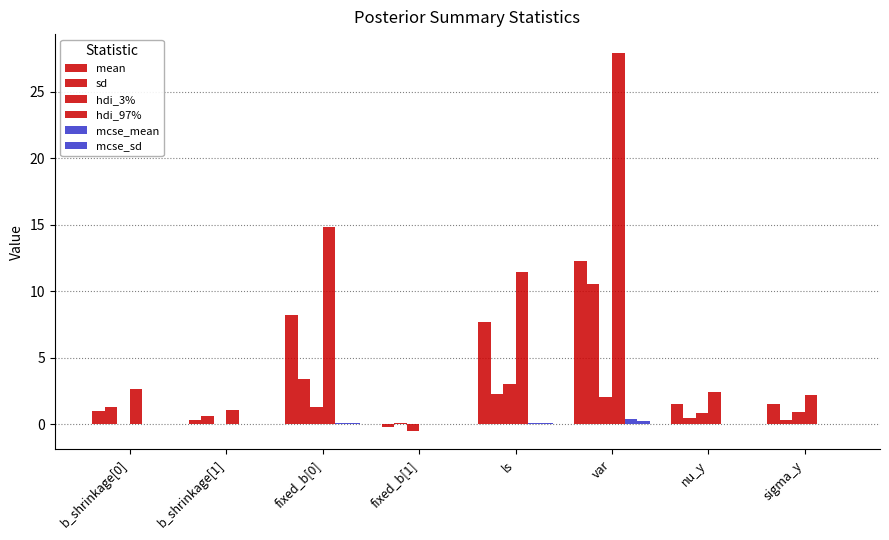

Which series has the widest spread of values?

hdi_97%